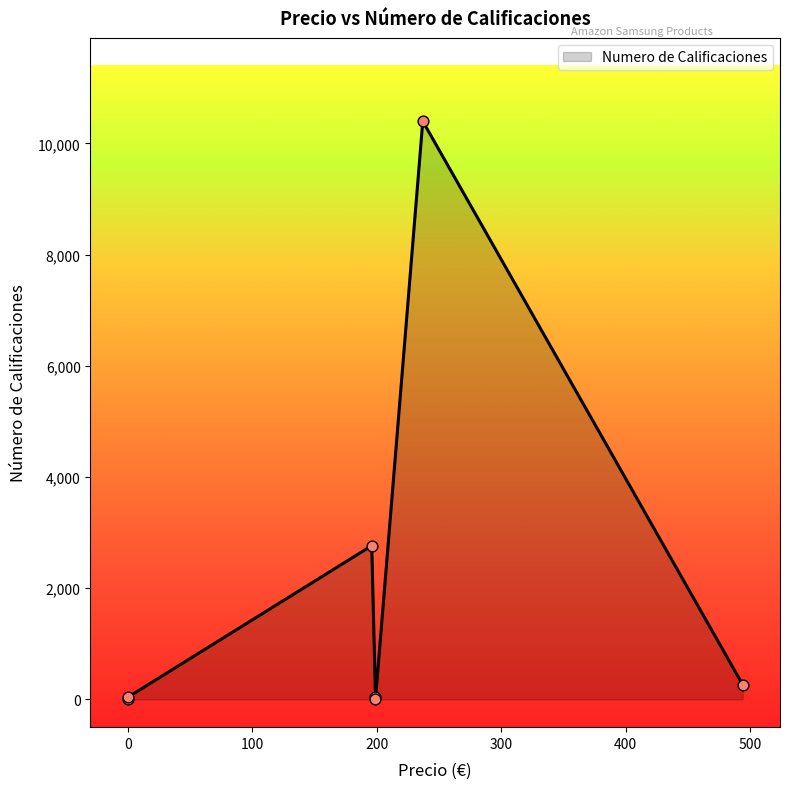

Between 199 and 237, which is larger?

237